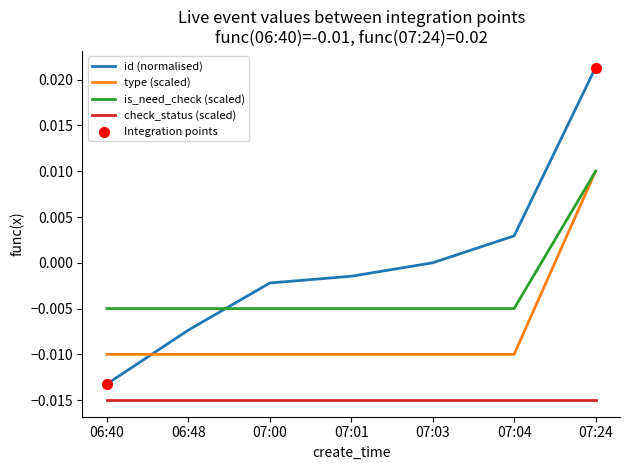

Which series has the largest total across all categories?

id (normalised)